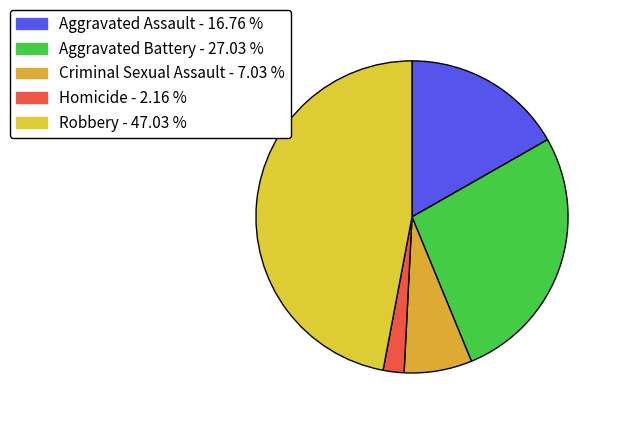

What percentage is the Homicide slice, to the nearest percent?

2%